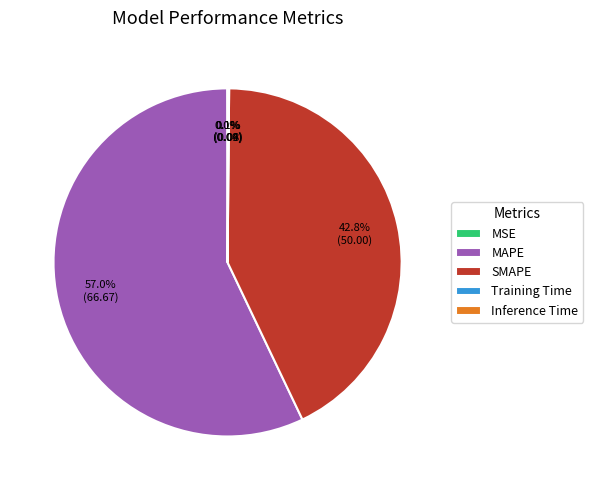

To the nearest percent, what is the difference between the largest and smallest slice percentages?

57%